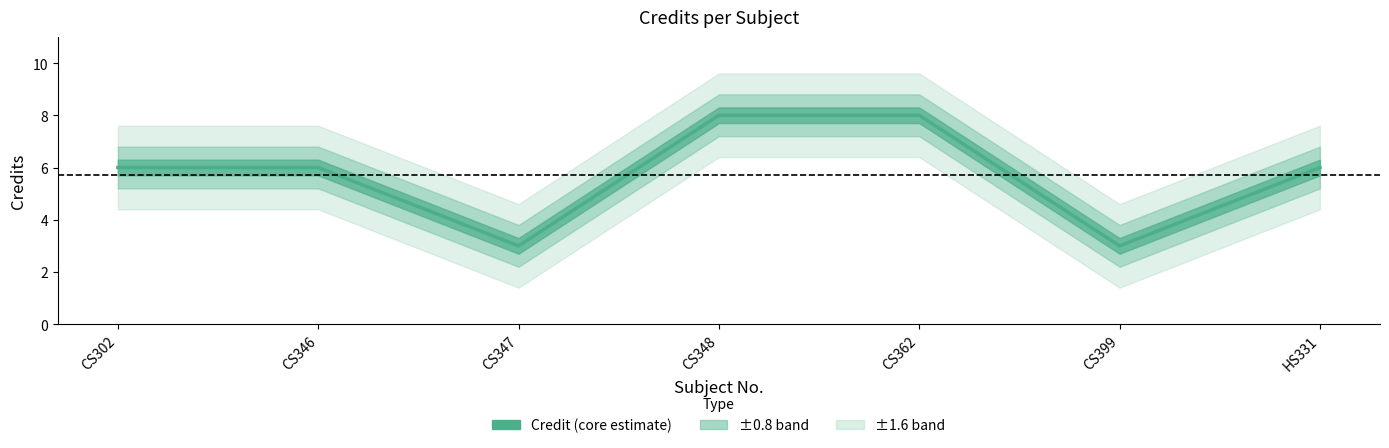

How many values are between 3 and 8?

7